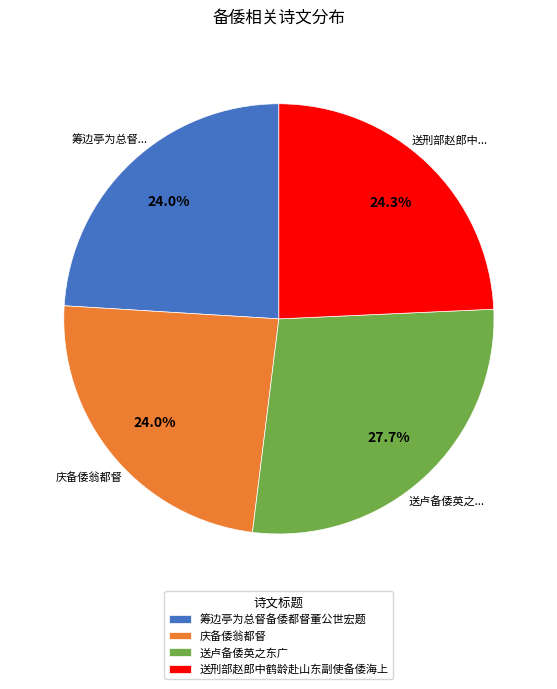

True or false: 筹边亭为总督备倭都督董公世宏题 accounts for 24% of the total.

True